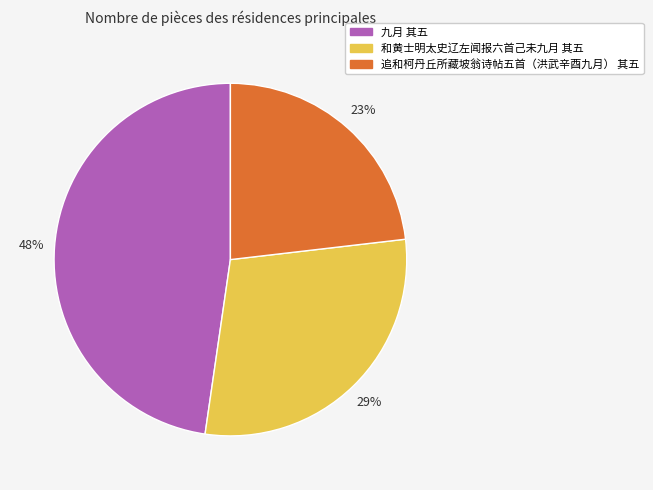

Is the sum of 和黄士明太史辽左闻报六首己未九月 其五 and 九月 其五 greater than half?

Yes